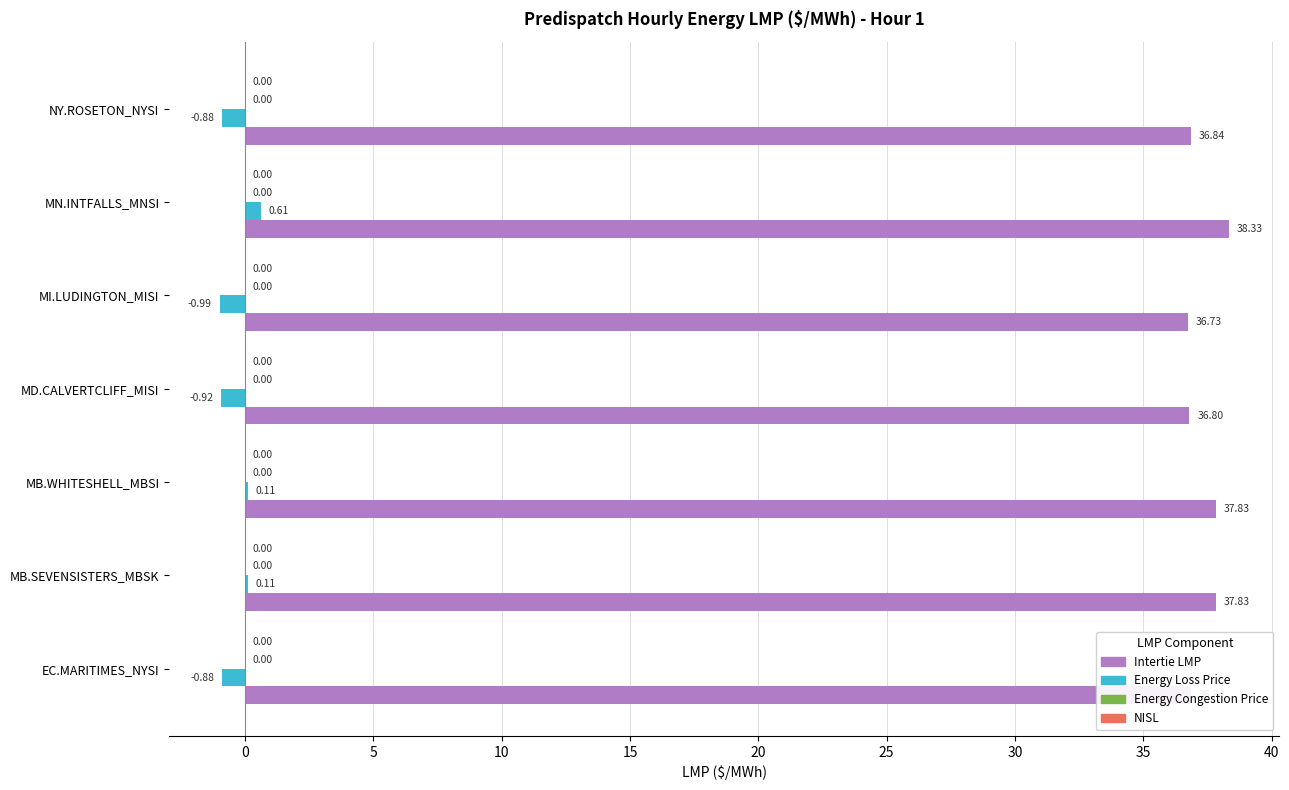

Which category has the highest value in the Intertie LMP series?

MN.INTFALLS_MNSI